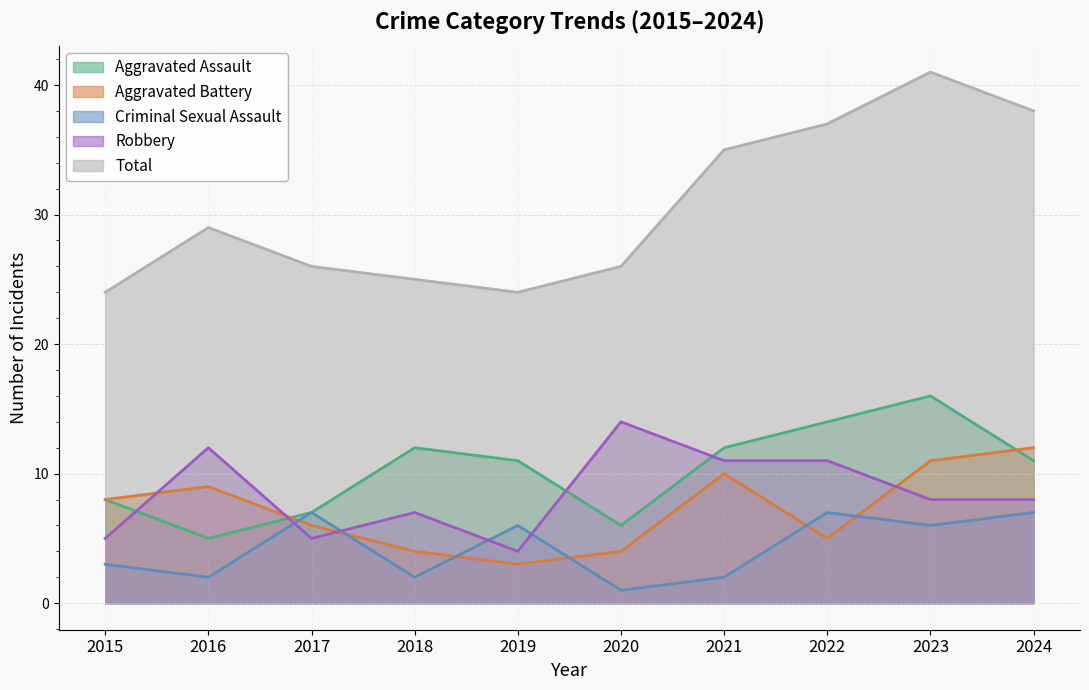

After their last crossing, which series has the higher values: Criminal Sexual Assault or Robbery?

Robbery